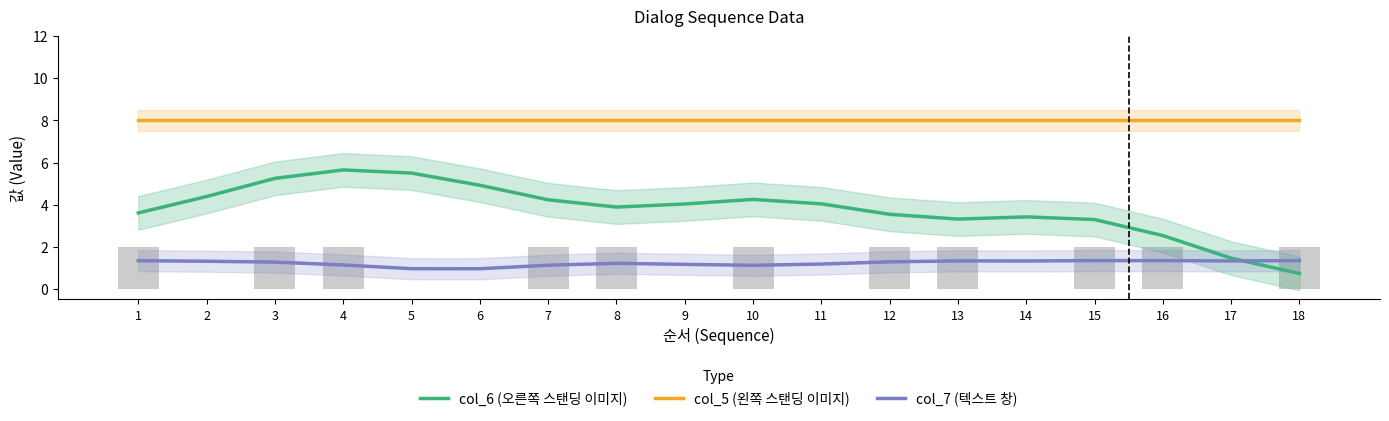

Which has a higher value, 12 or 2?

2